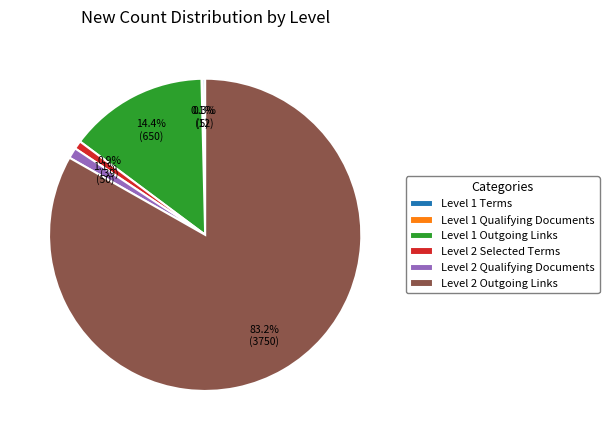

Is there a majority slice in this chart?

Yes